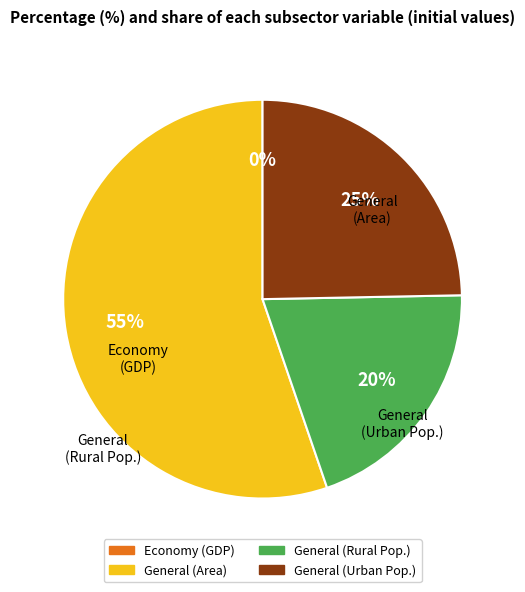

What is the majority slice?

General_area